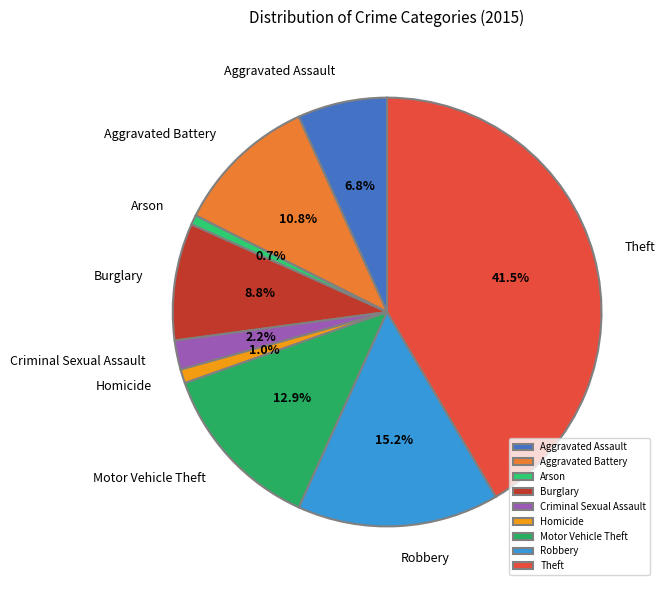

The Homicide slice represents 11% of the pie. True or false?

False